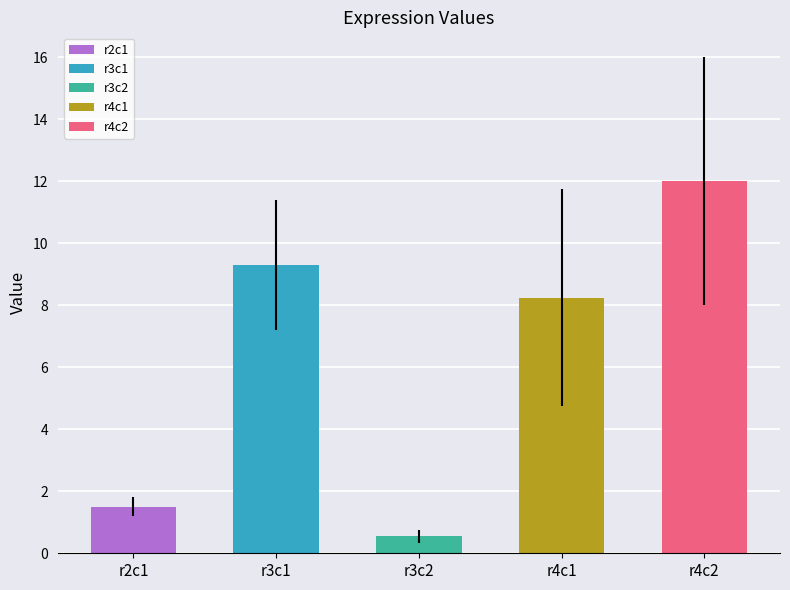

Which has a higher value, r4c2 or r4c1?

r4c2